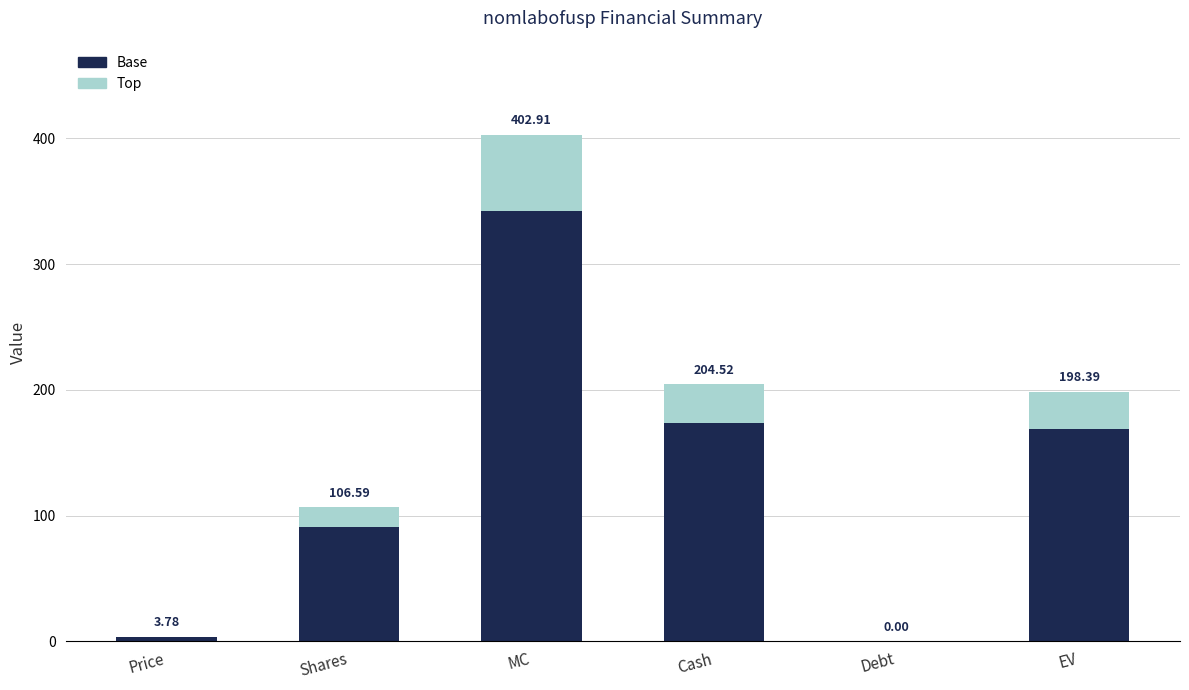

List the series in order of their overall mean, highest first.

Base, Top